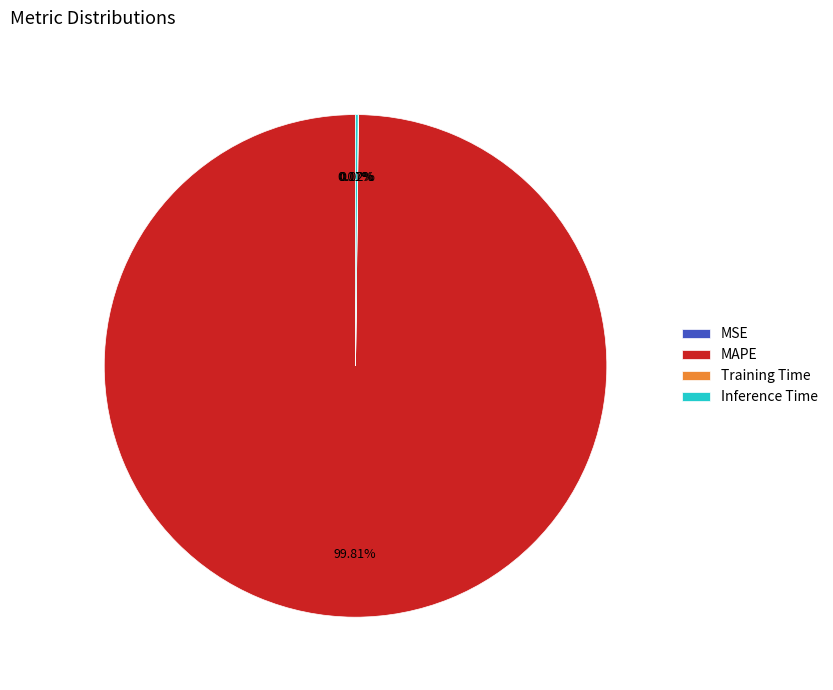

Which category has the biggest portion of the pie?

MAPE